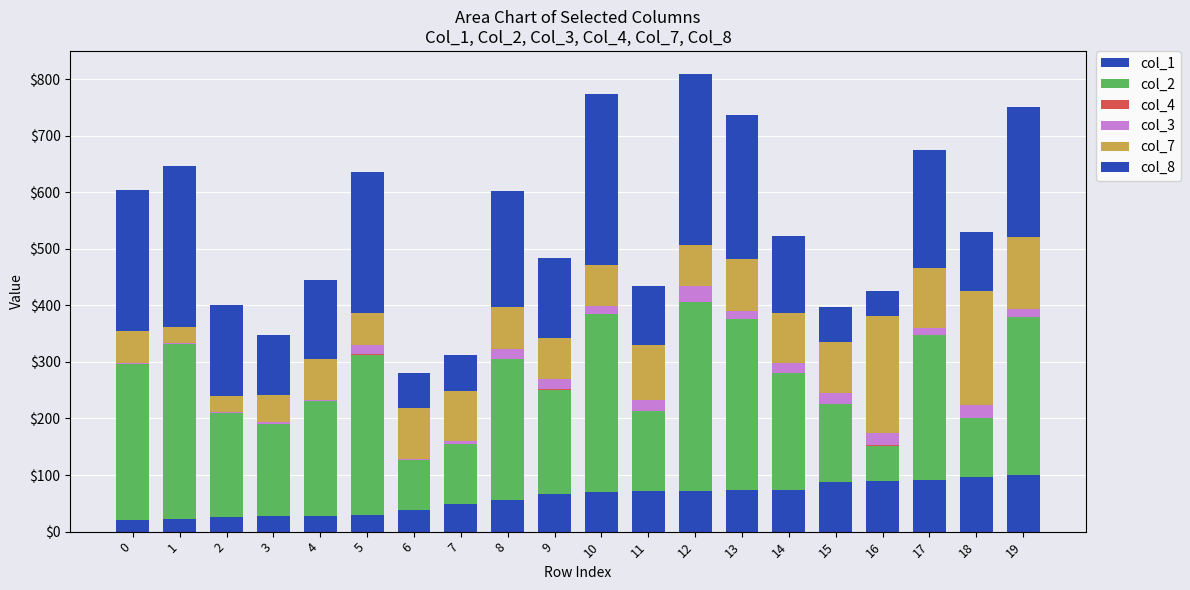

What is the total value across all series at 1?

646.1